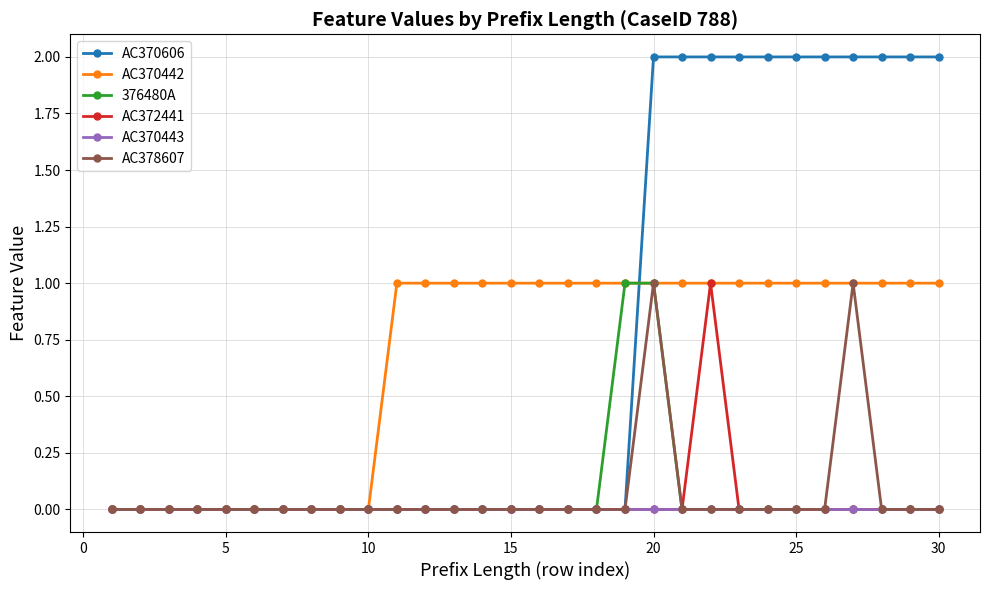

How many data points does each series have?

30